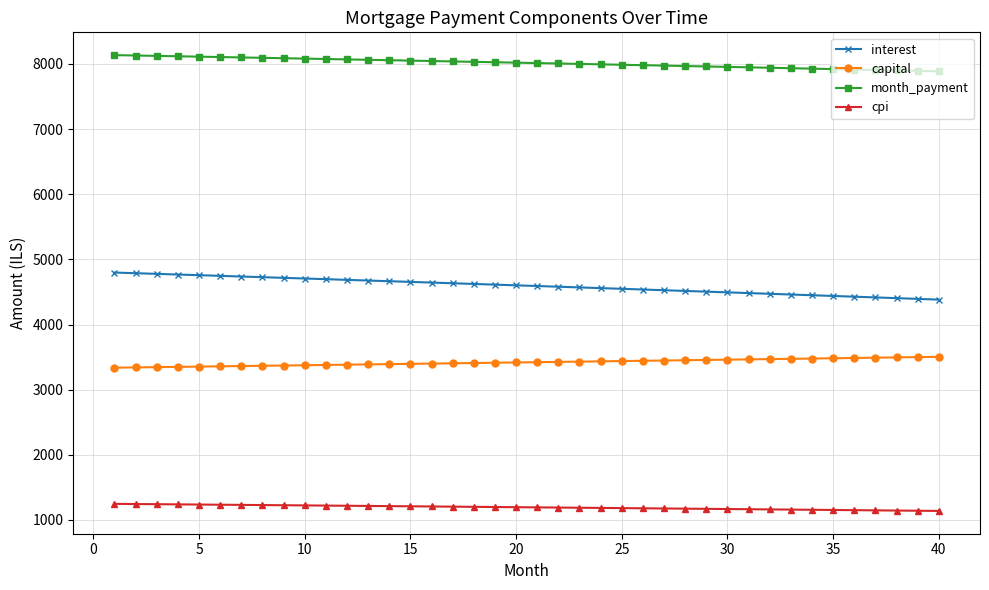

True or false: interest and capital intersect in this chart.

False